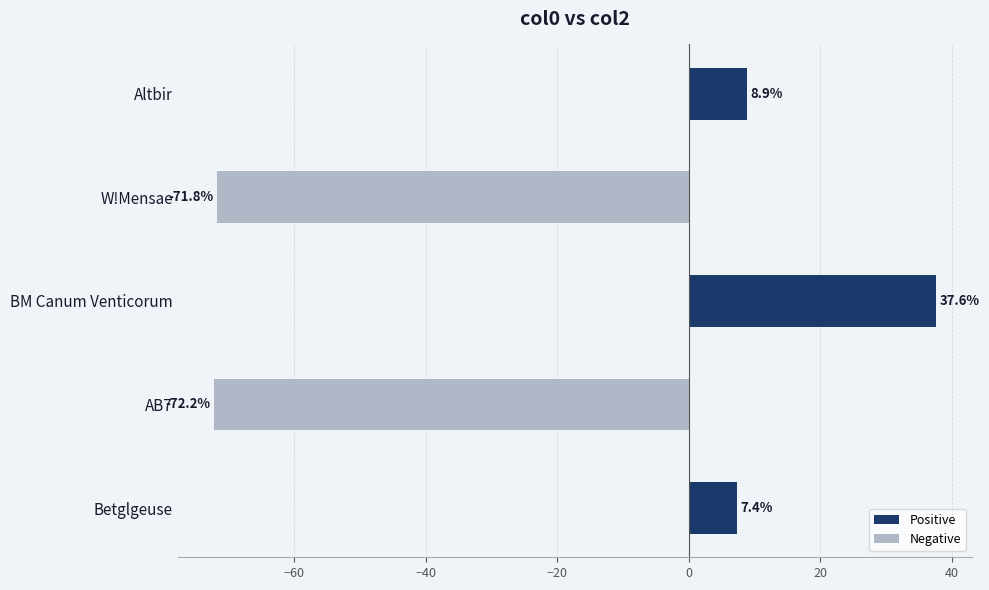

The value at Altbir is 14.8. True or false?

False